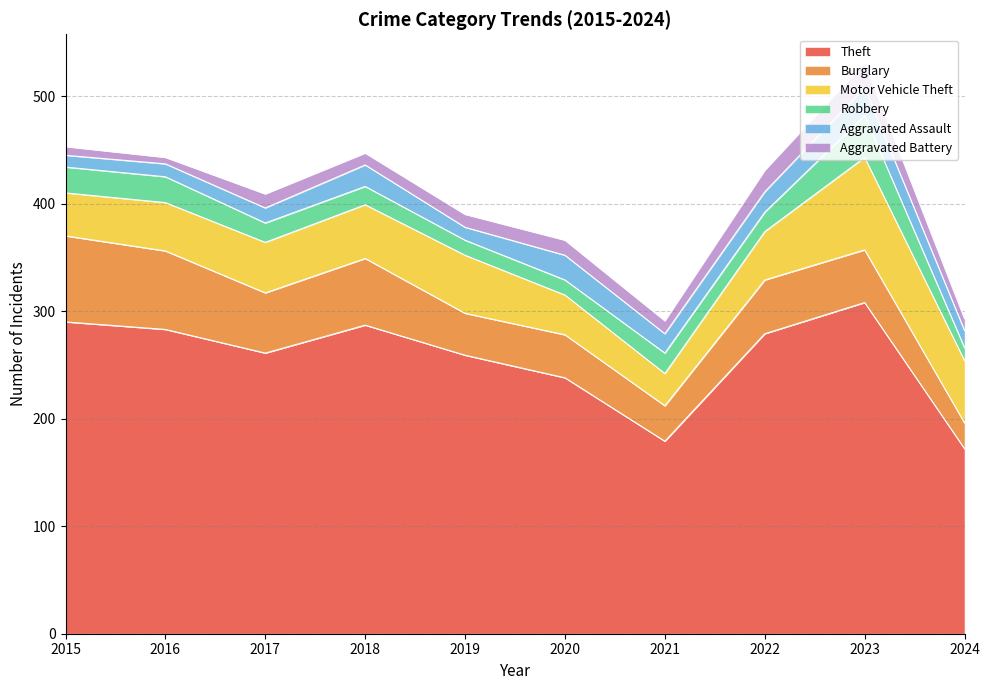

Does the chart display data point markers on the line(s)?

No